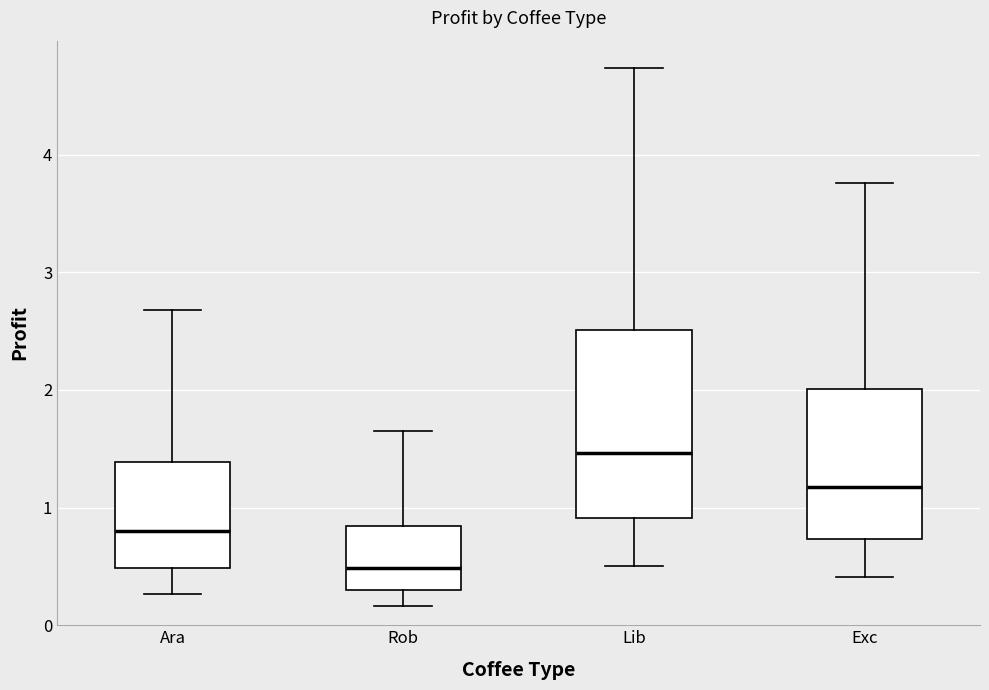

Which box has the lowest median line?

Rob